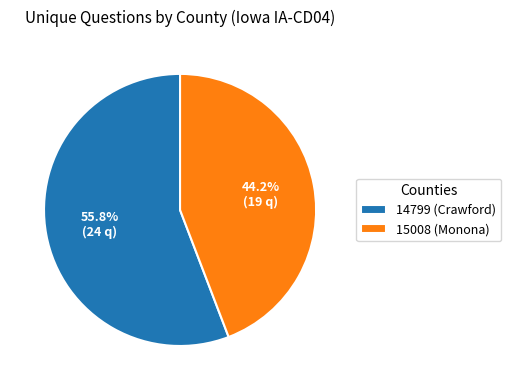

Is 14799 (Crawford) the majority of the pie?

Yes